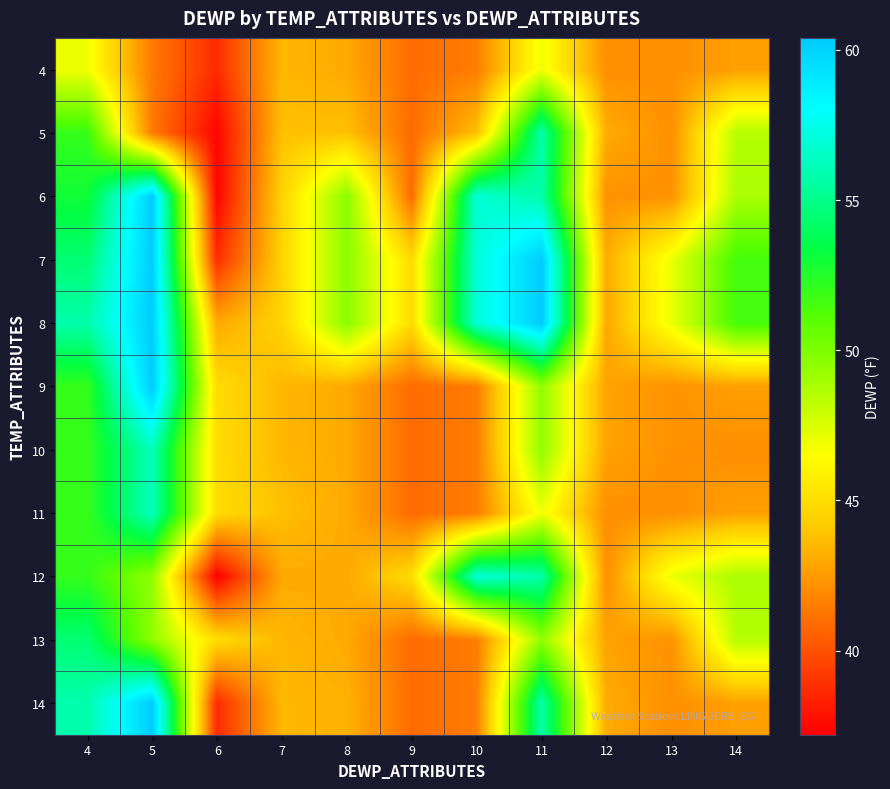

What is the greatest value displayed?

60.4